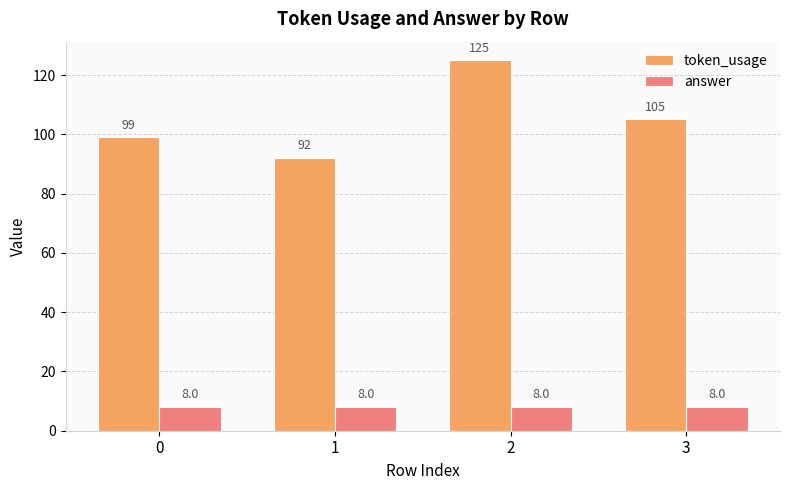

What is the approximate value of answer at 2?

8